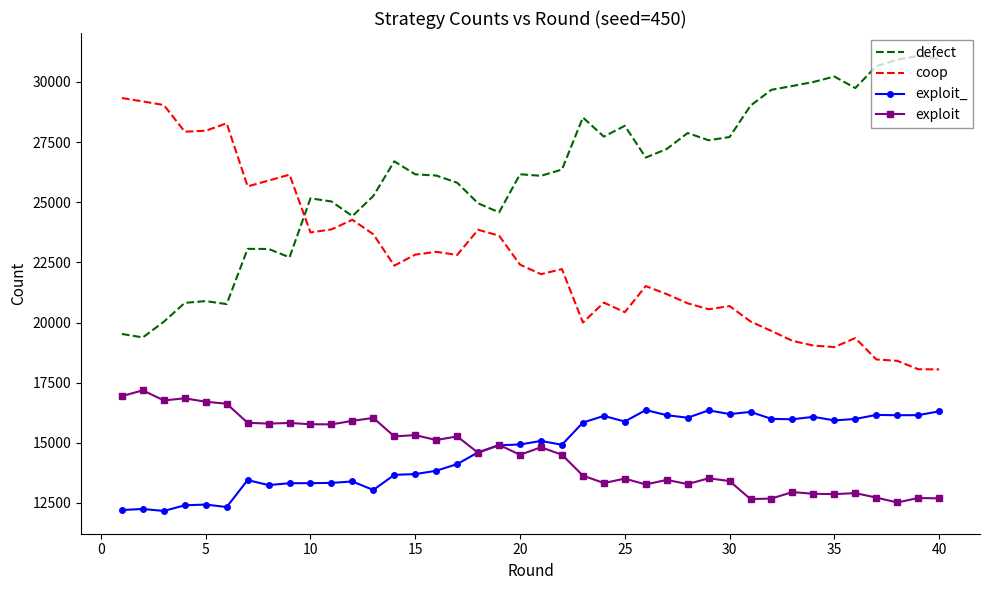

True or false: exploit_ and coop intersect in this chart.

False